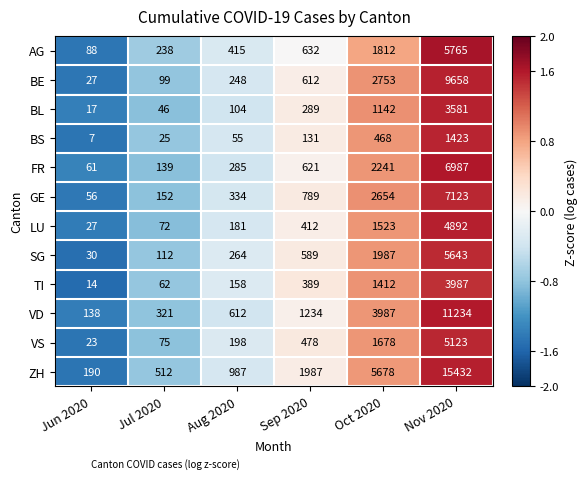

How many categories are shown in the chart?

6